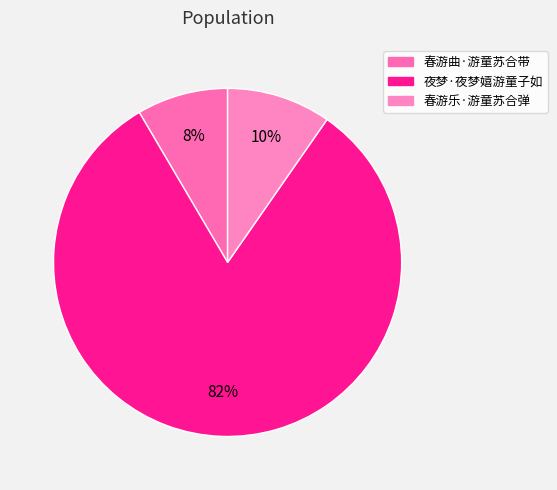

The 春游乐·游童苏合弹 slice represents 10% of the pie. True or false?

True